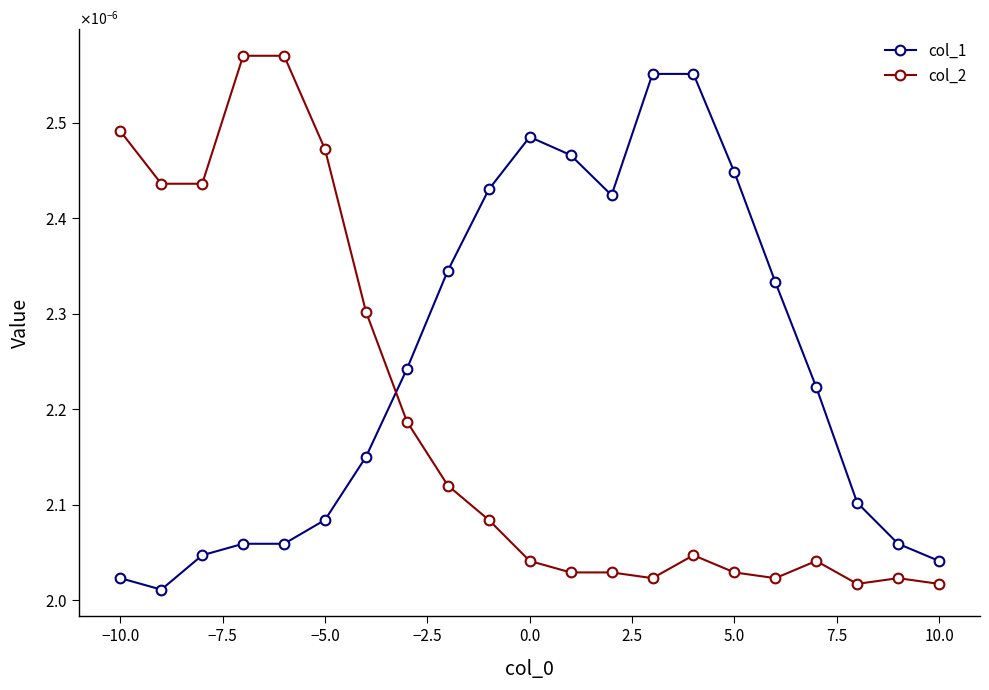

Rank the series by their average value, from highest to lowest.

col_1, col_2